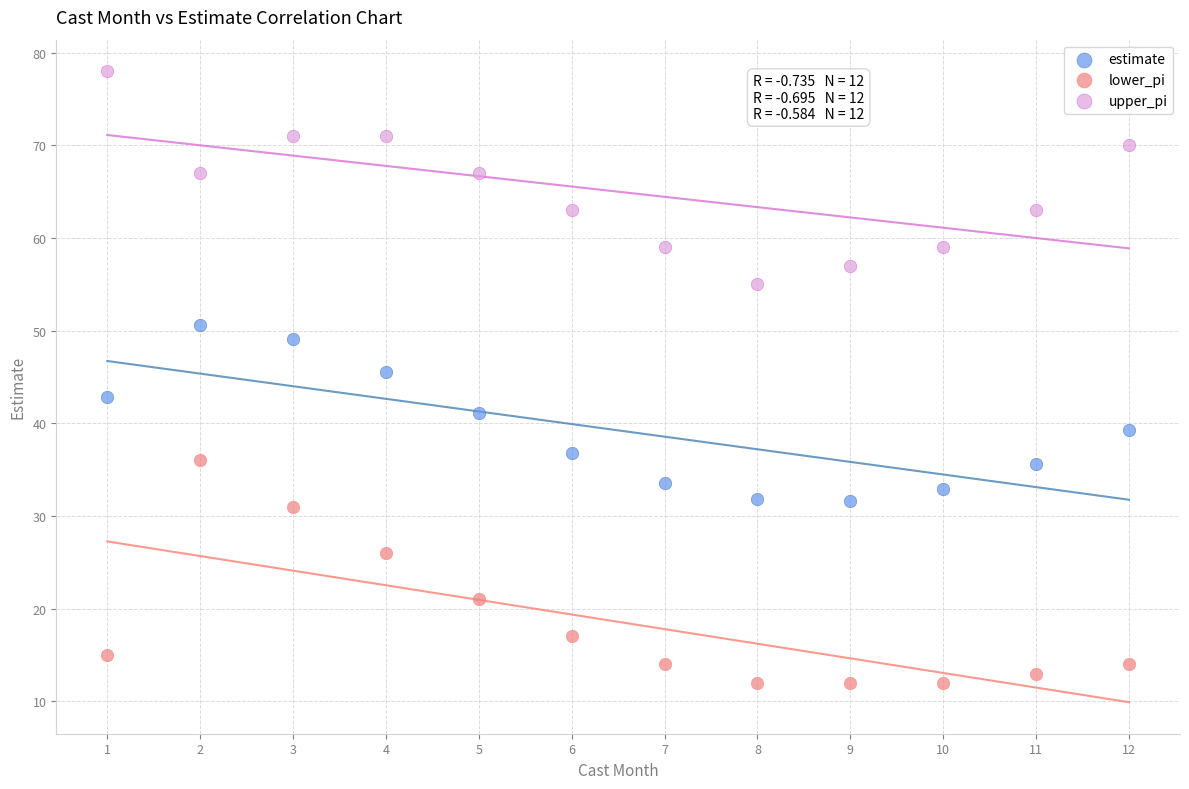

Which series contains the lowest Y value?

lower_pi